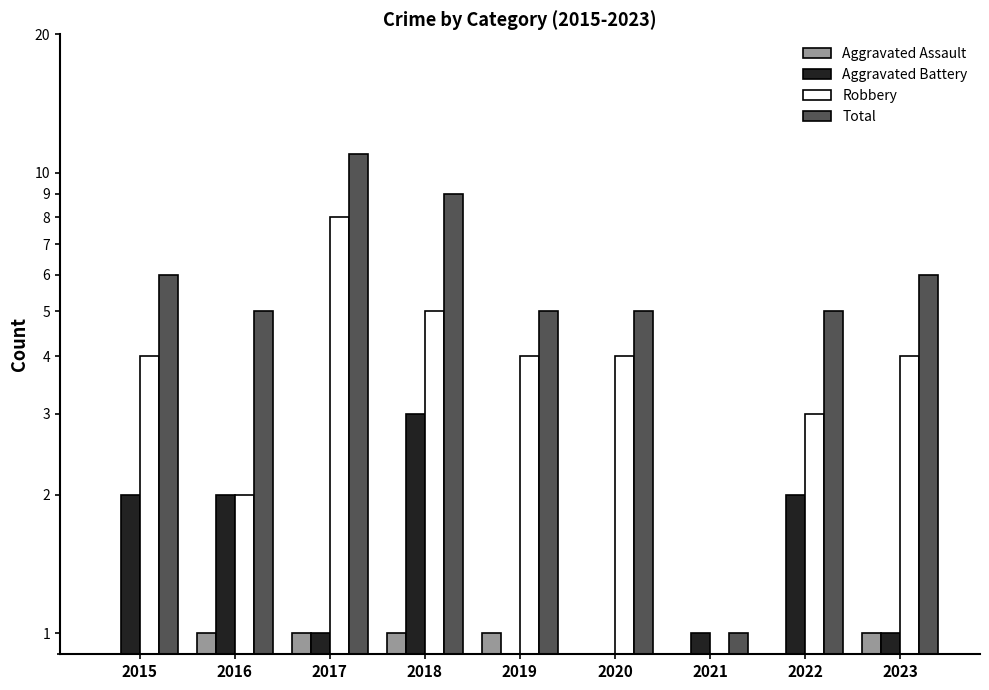

What is the sum of the Aggravated Battery values at 2022 and 2020?

2